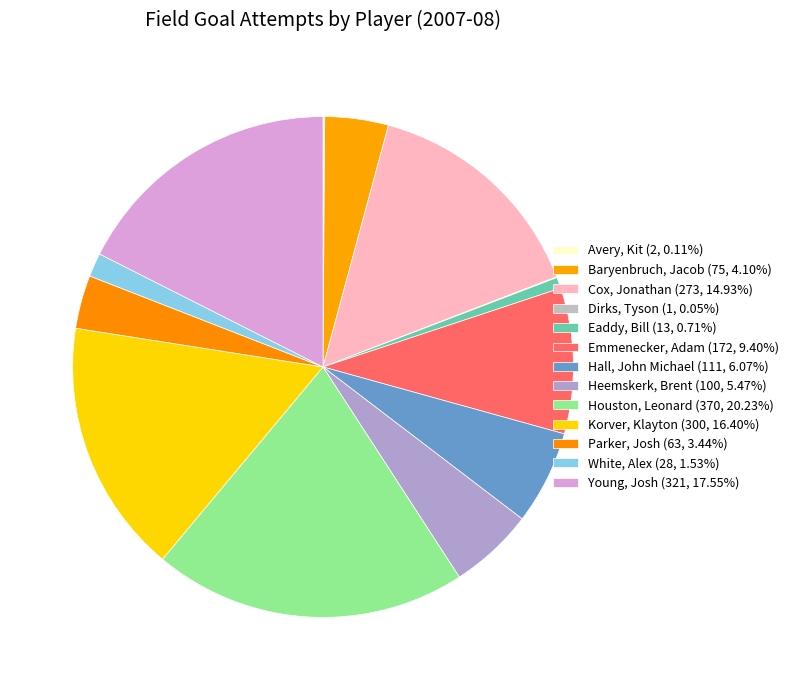

To the nearest percent, what portion does White, Alex represent?

2%